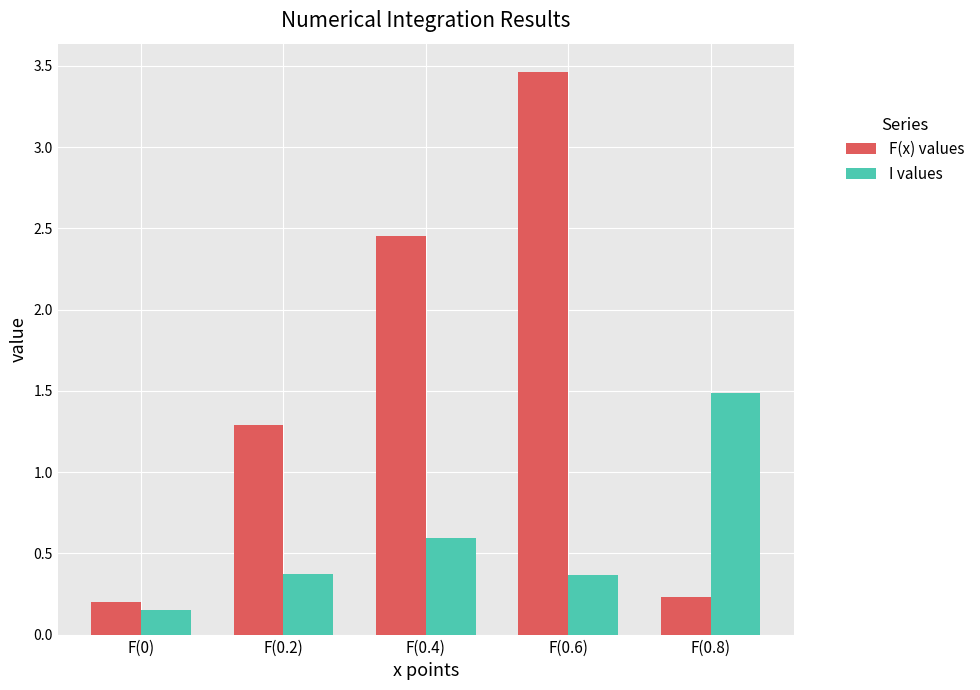

Which series has the largest total across all categories?

F(x) values